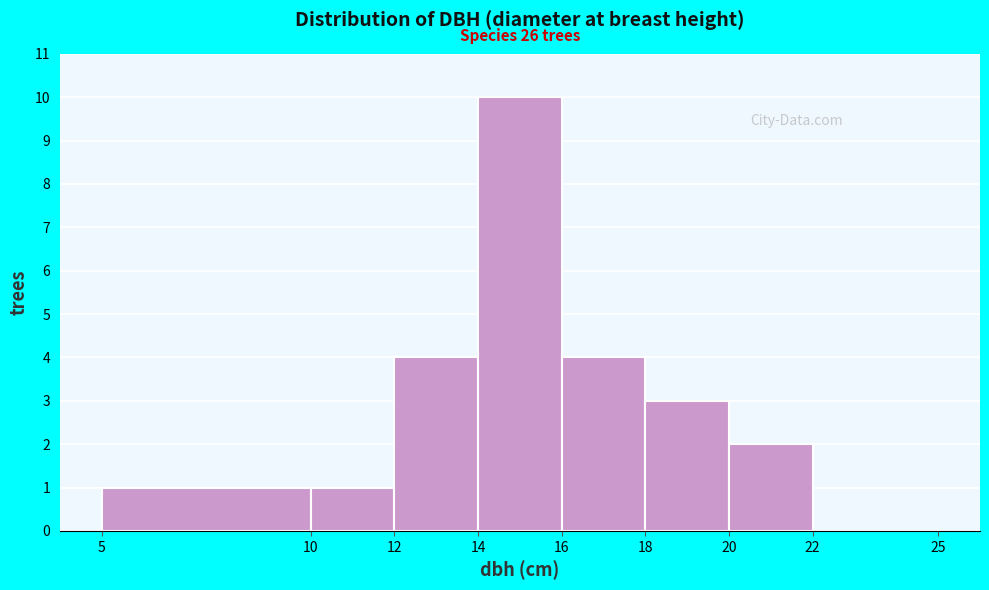

Over which range of the x-axis is the bar tallest?

14 to 16